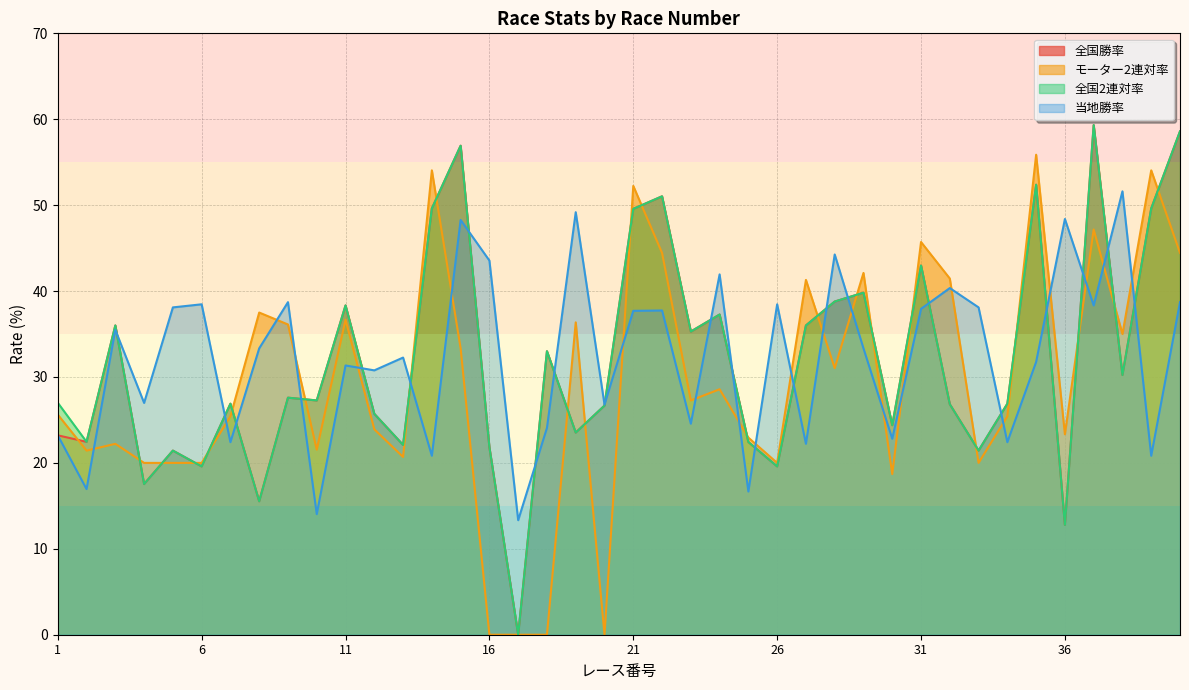

Which series has the widest spread of values?

全国勝率